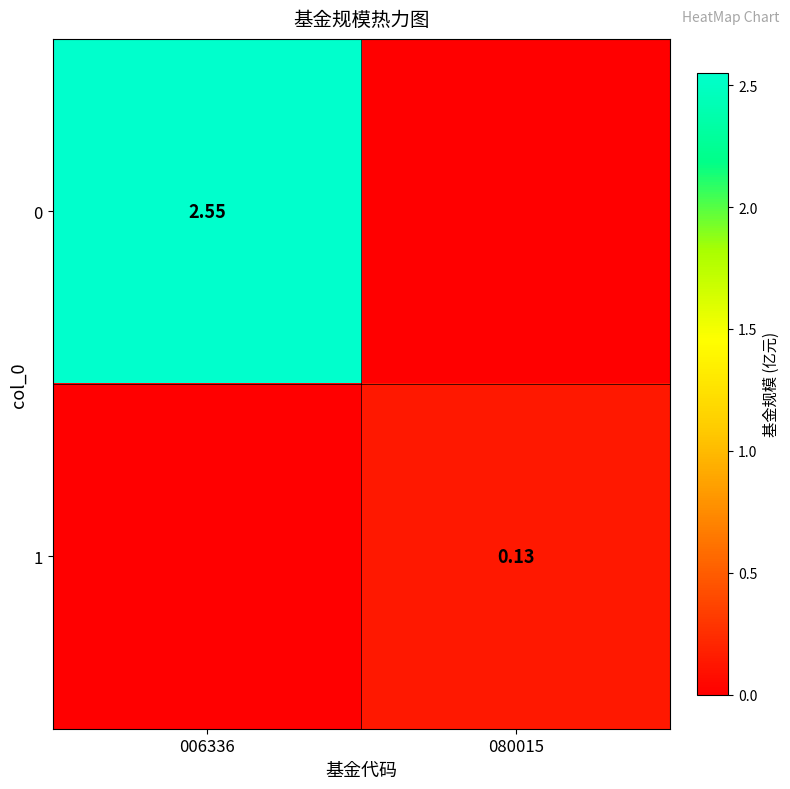

What is the average value of the 1 series?

0.1